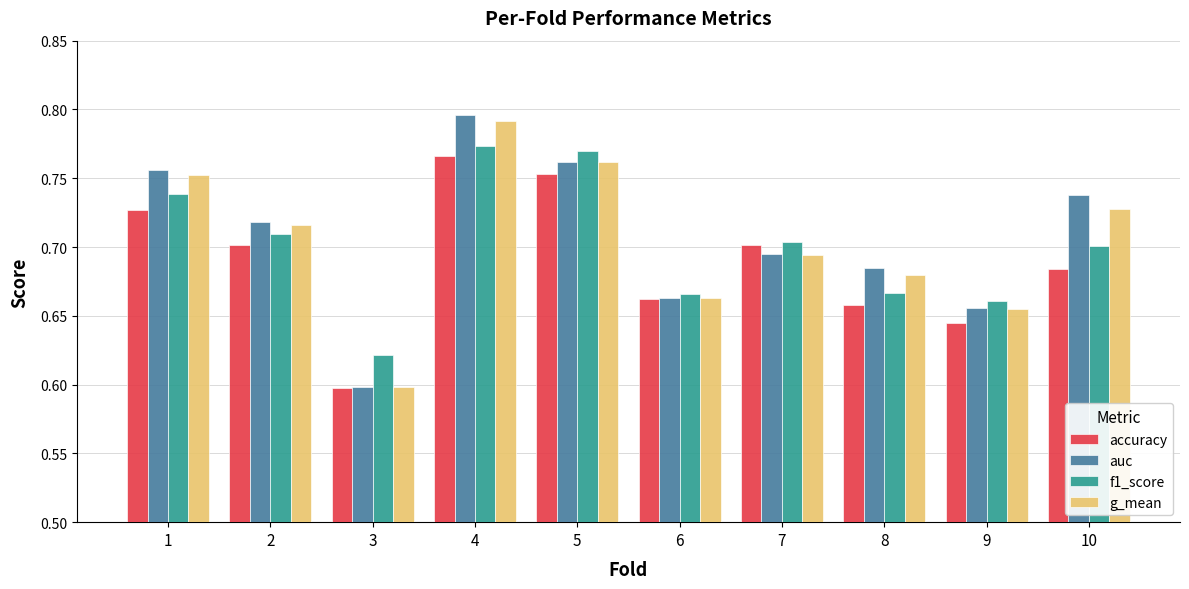

Count the number of categories in the chart.

10